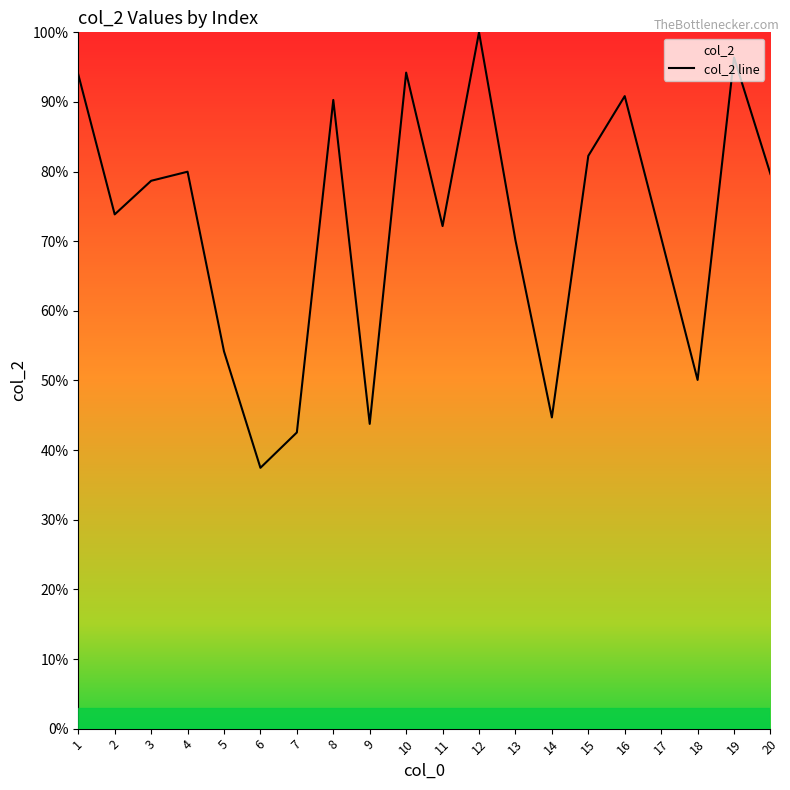

Is it true that the value at 6 is 37.5?

True